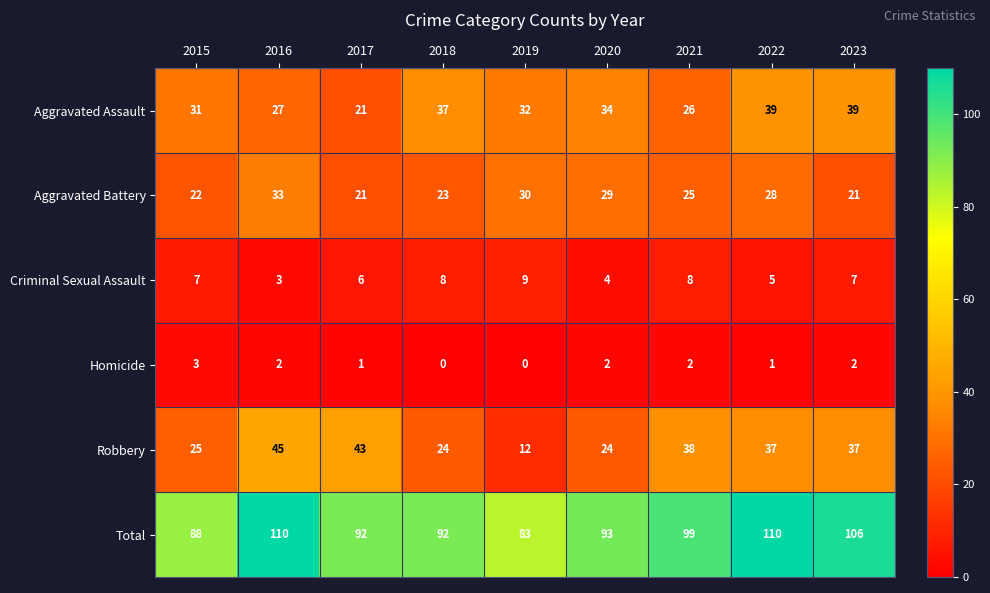

What is the difference between the maximum and minimum values in the Homicide series?

3